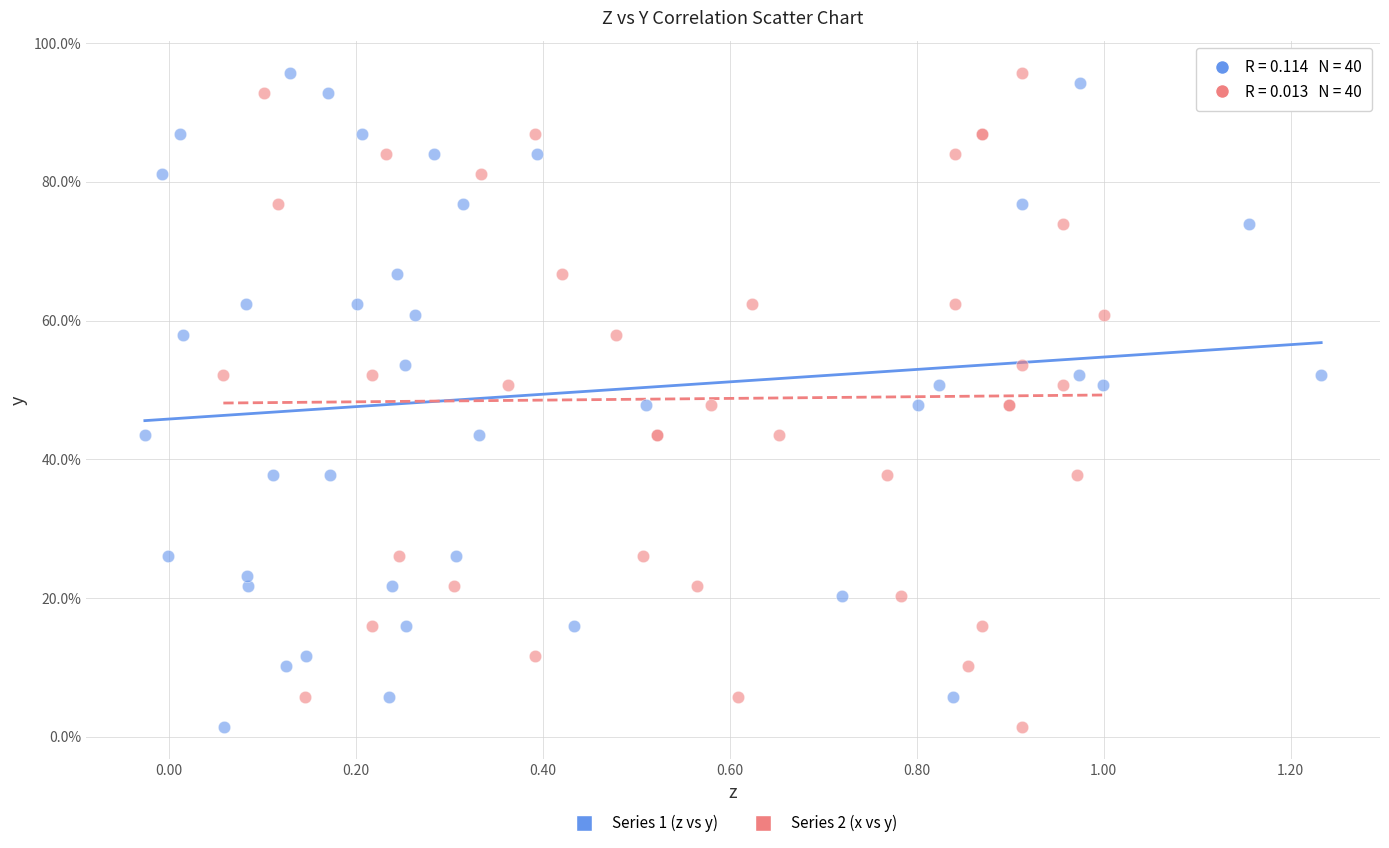

What are all the series names shown in the legend?

Series 1 (z vs y), Series 2 (x vs y)